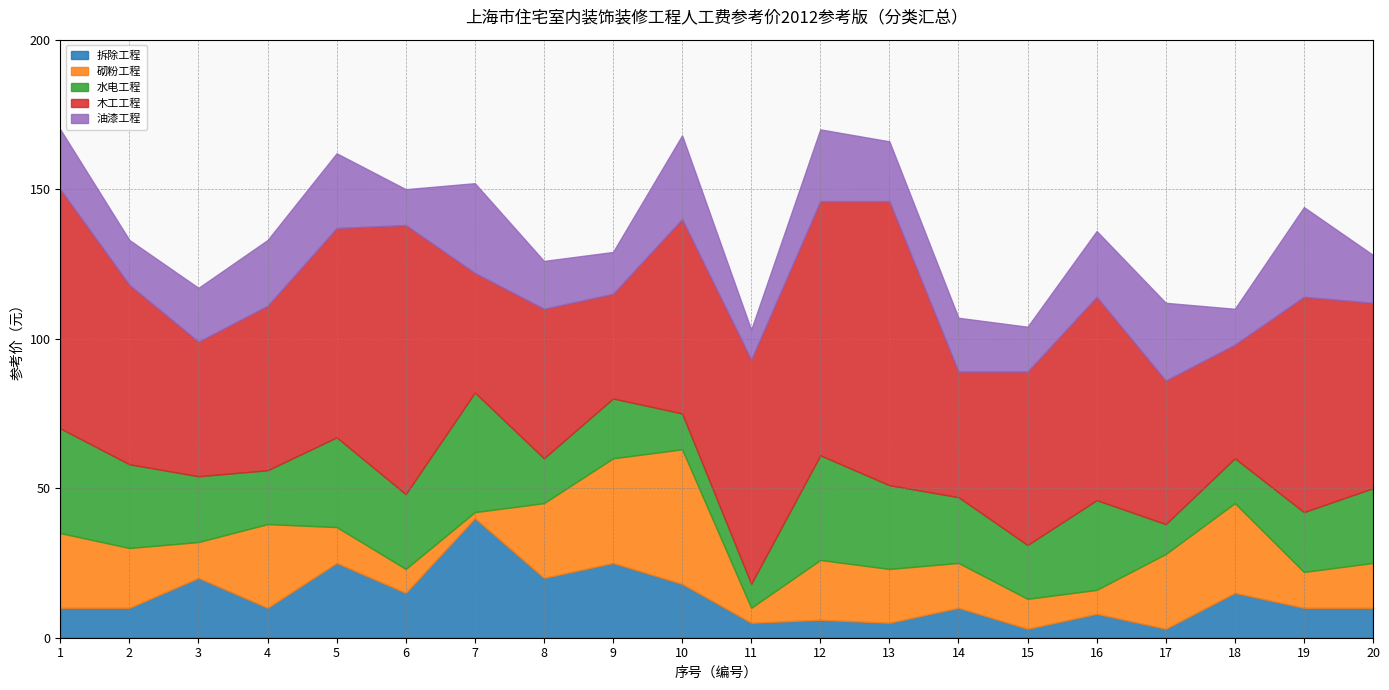

Is the value of 木工工程 at 1 greater than the value of 油漆工程 at 3?

Yes